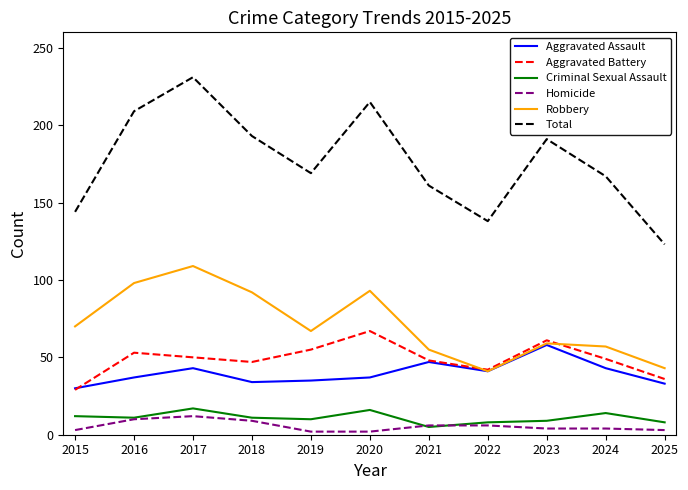

What is the minimum value for Aggravated Assault?

30